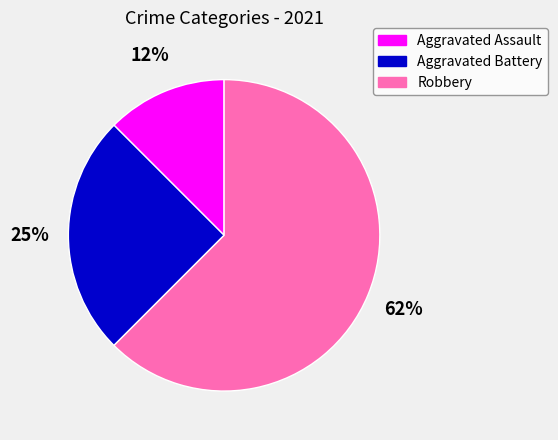

Count the number of slices in the pie.

3